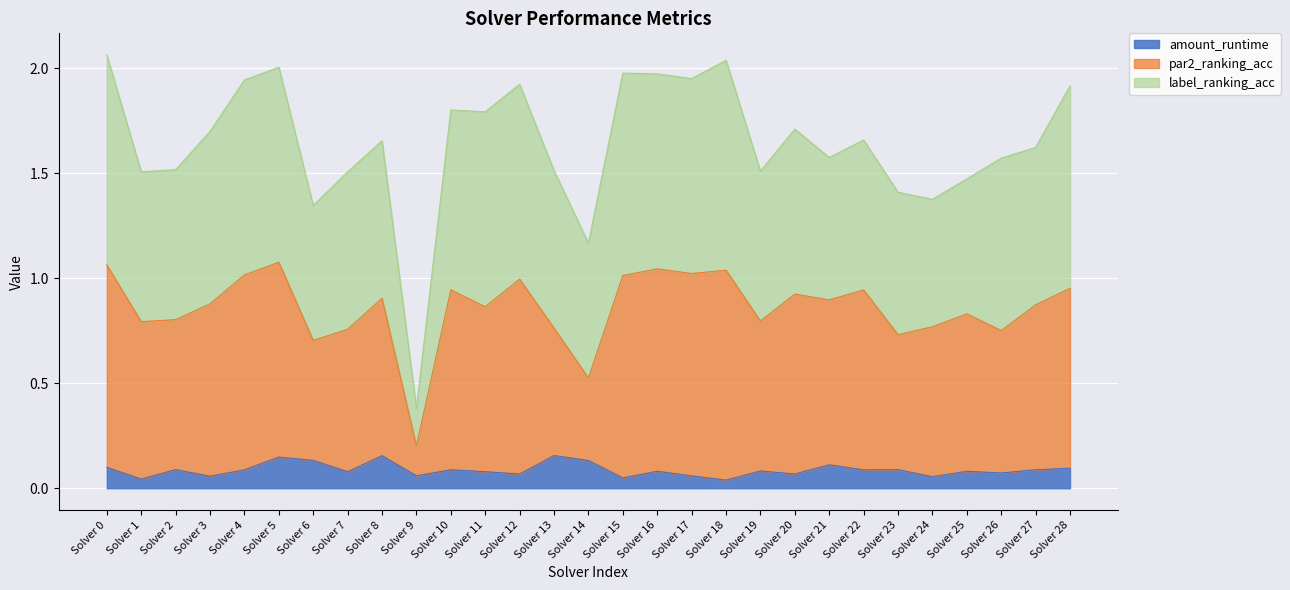

True or false: par2_ranking_acc and amount_runtime intersect in this chart.

False